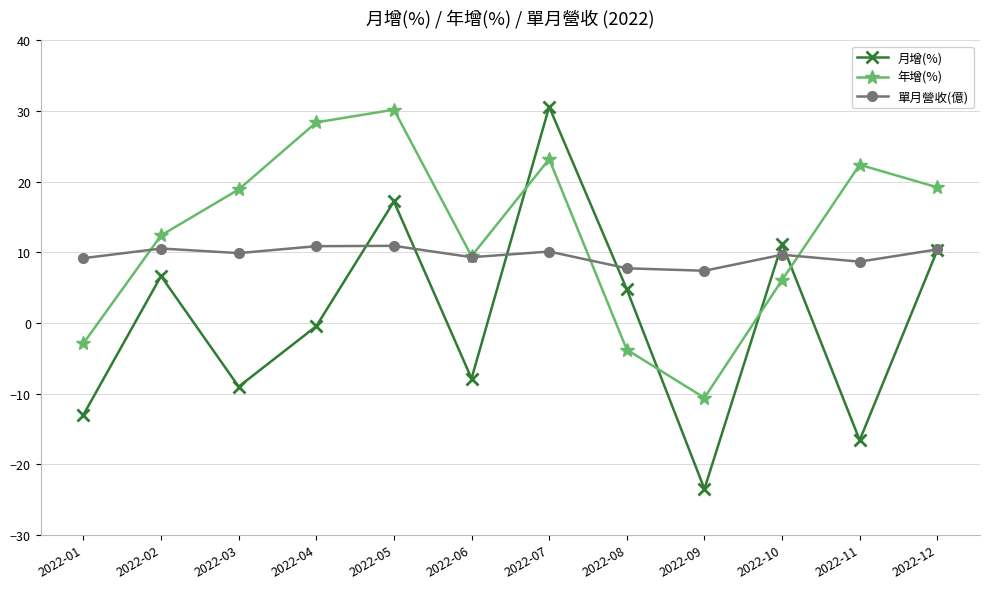

Which series changed the most between 2022-02 and 2022-08?

年增(%)